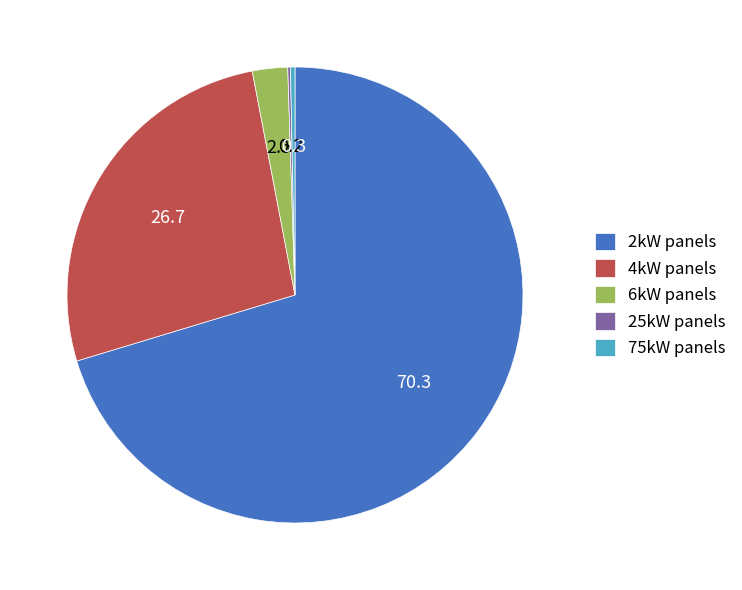

Is there any slice that represents more than half of the pie?

Yes